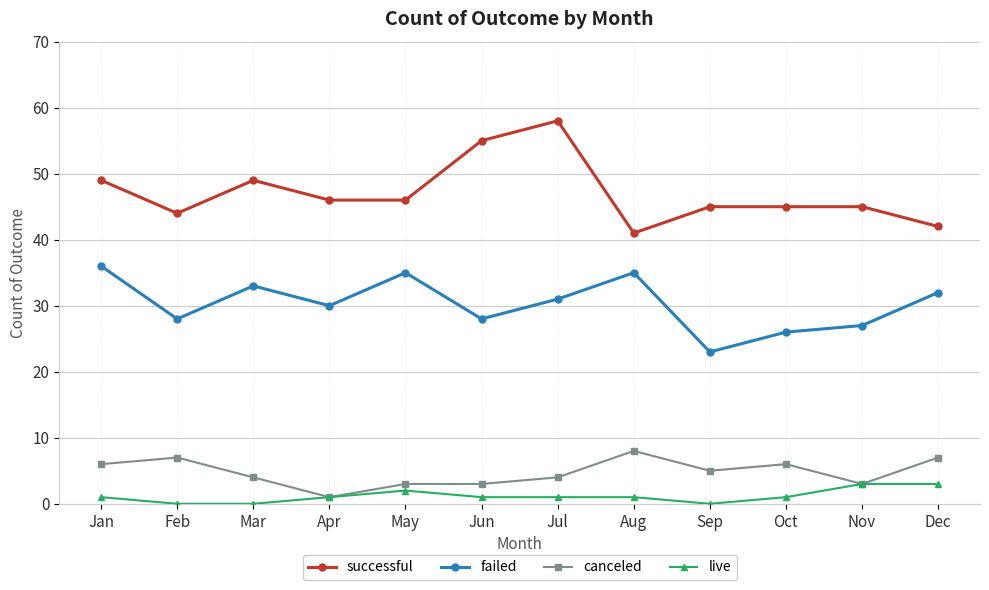

True or false: live and successful intersect in this chart.

False